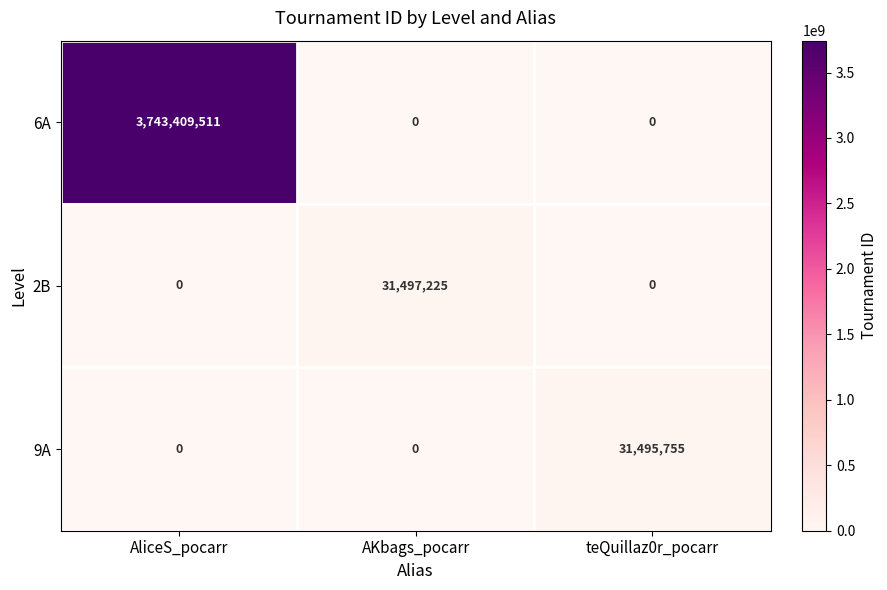

Is it true that 2B equals 0 at AliceS_pocarr?

True